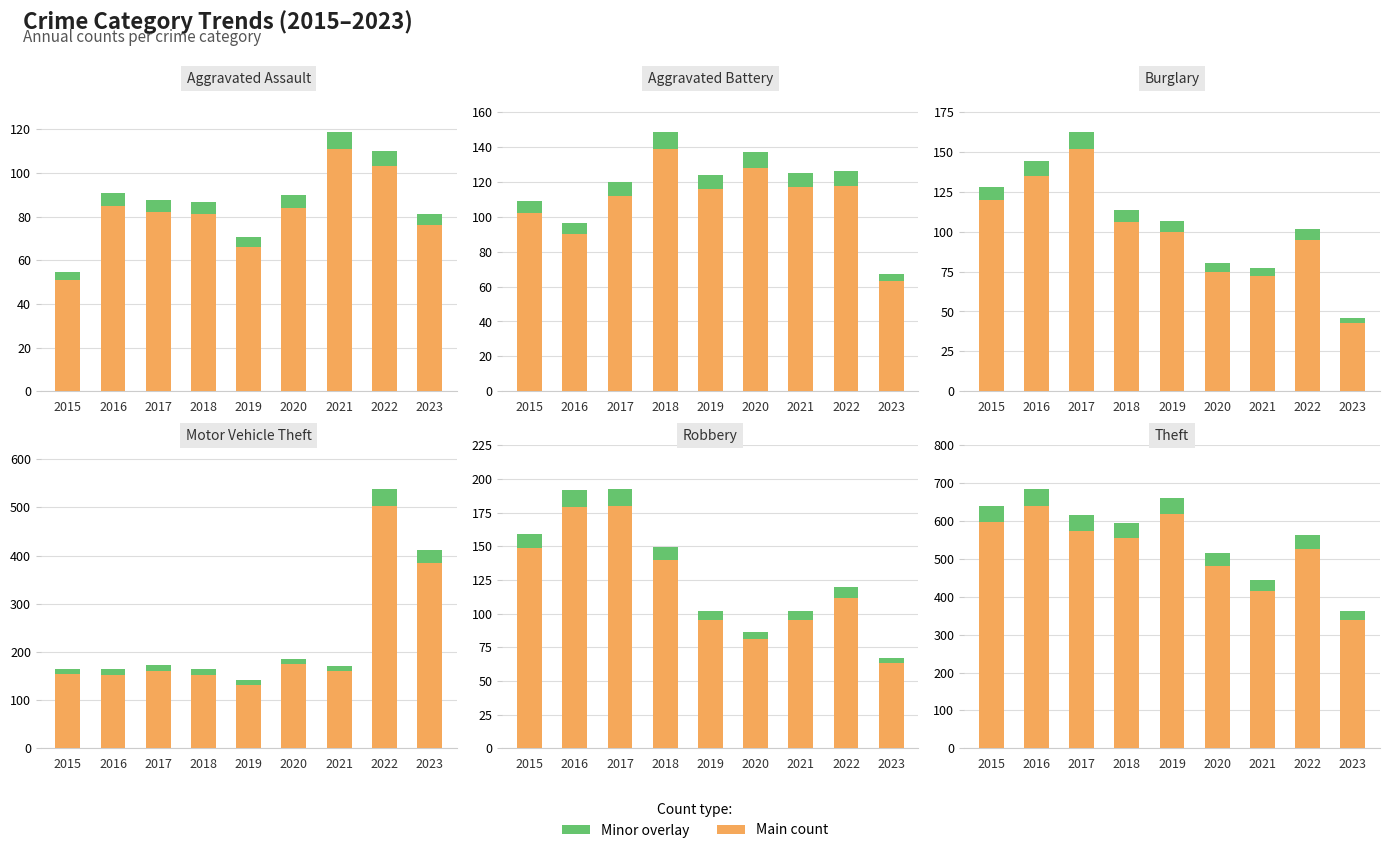

The value of Robbery at 2021 is 22.1. True or false?

False